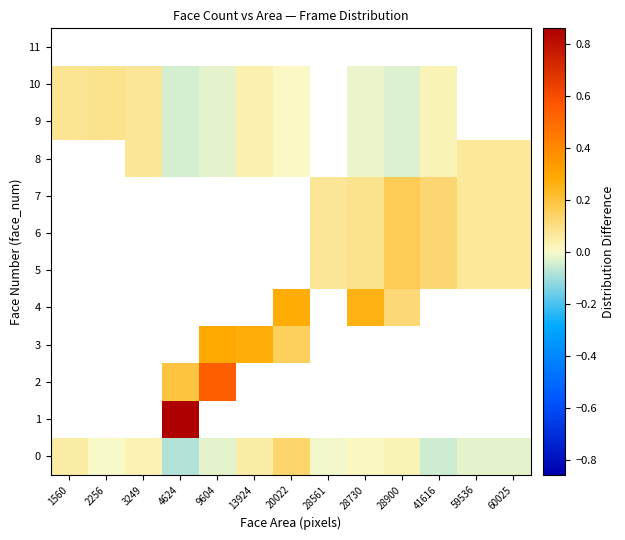

What value does the 8 series have at 60025?

0.1